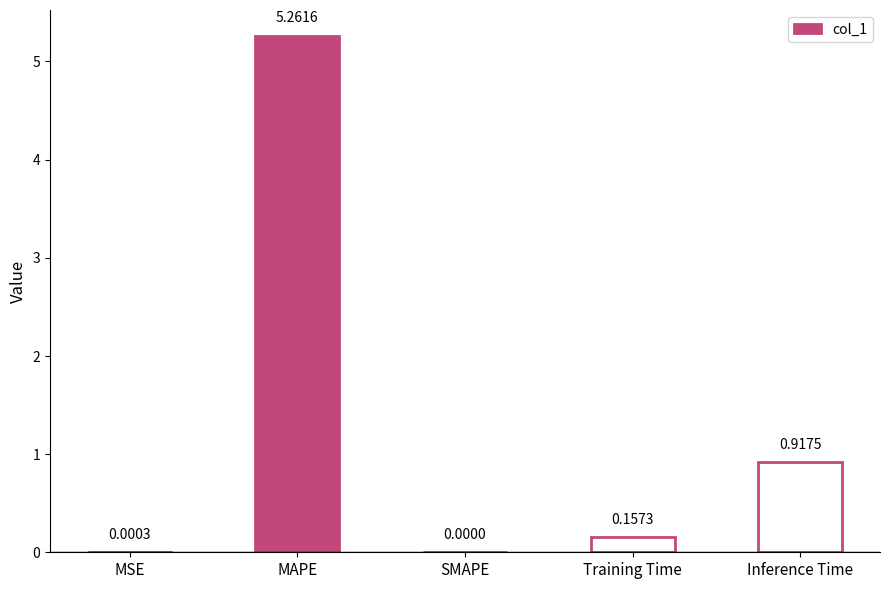

What is the change in value from MSE to MAPE?

+5.3